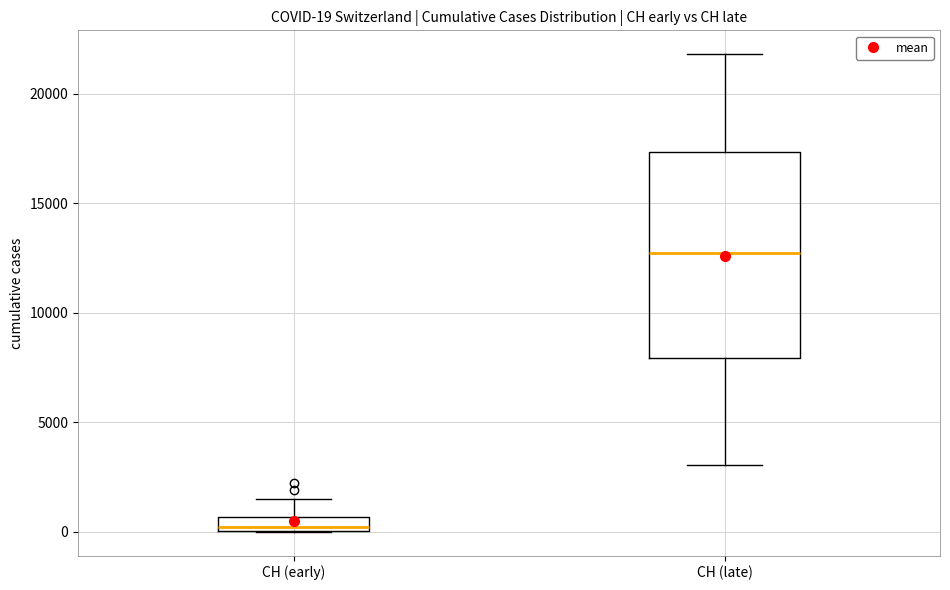

Comparing the boxes themselves (not the whiskers), which one is the tallest?

CH (late)